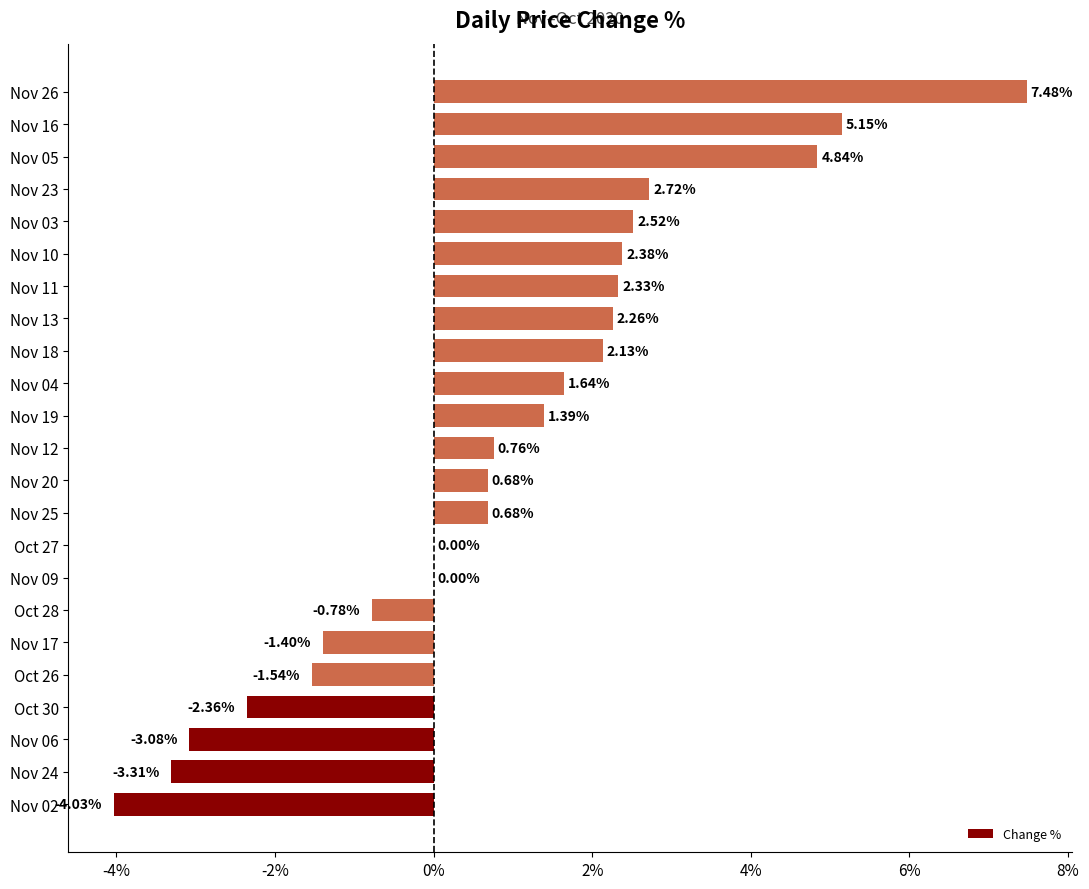

What is the average value?

0.9